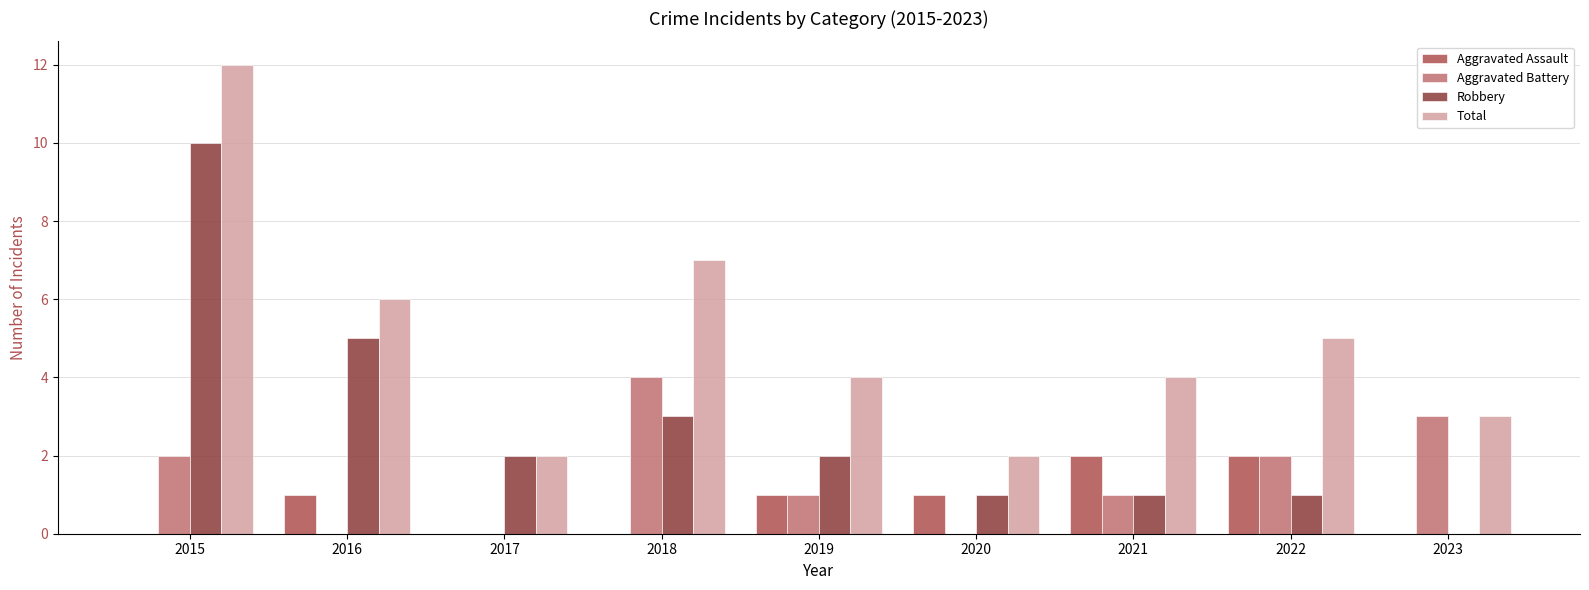

How many categories are shown in the chart?

9